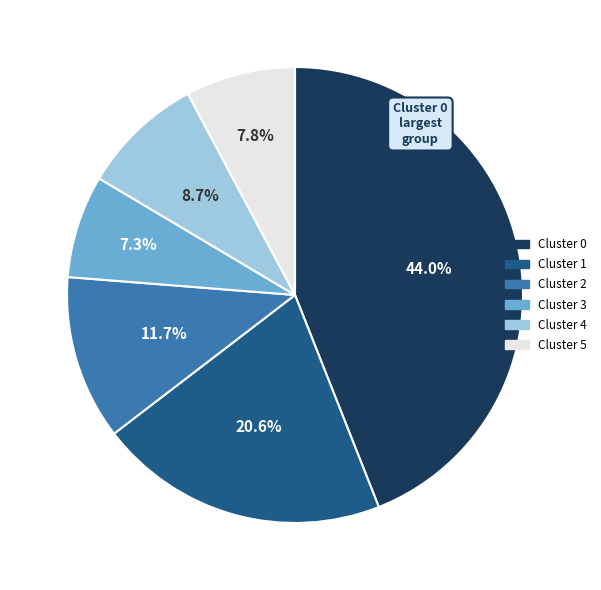

Does any single category account for the majority?

No